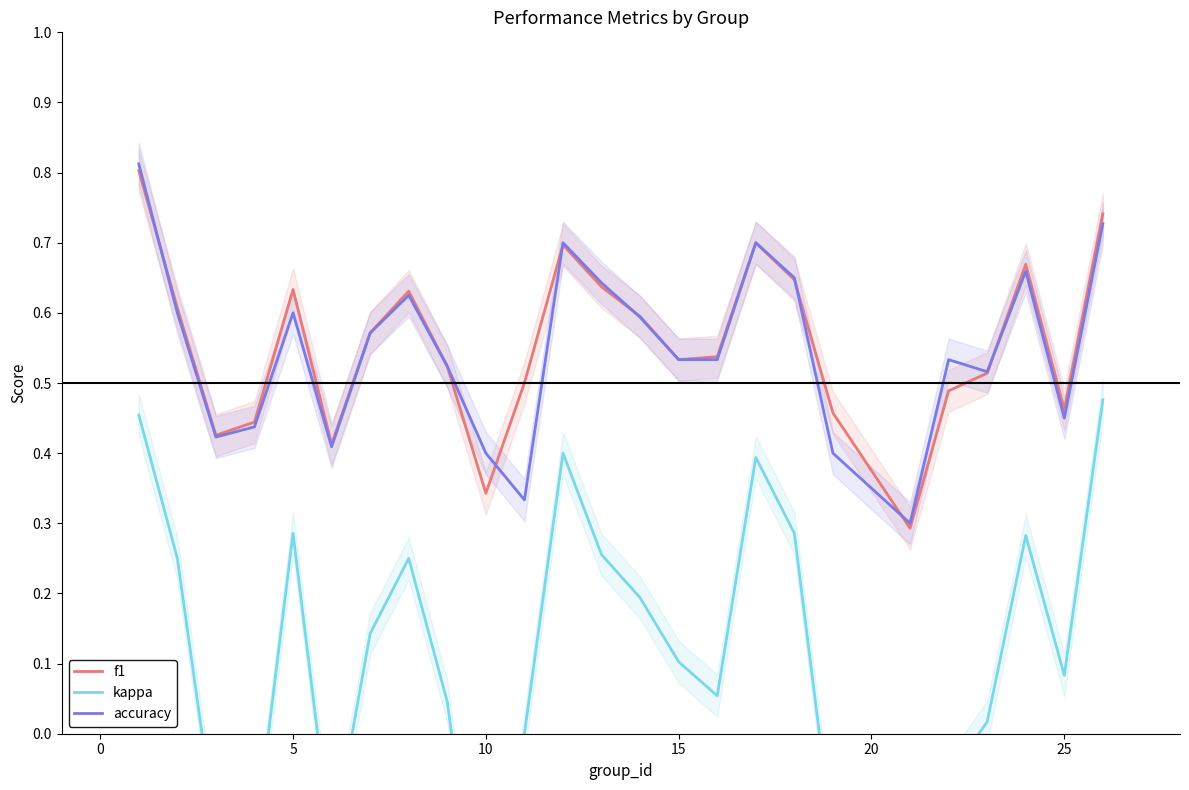

True or false: accuracy has a value of 0.2 at 5.

False